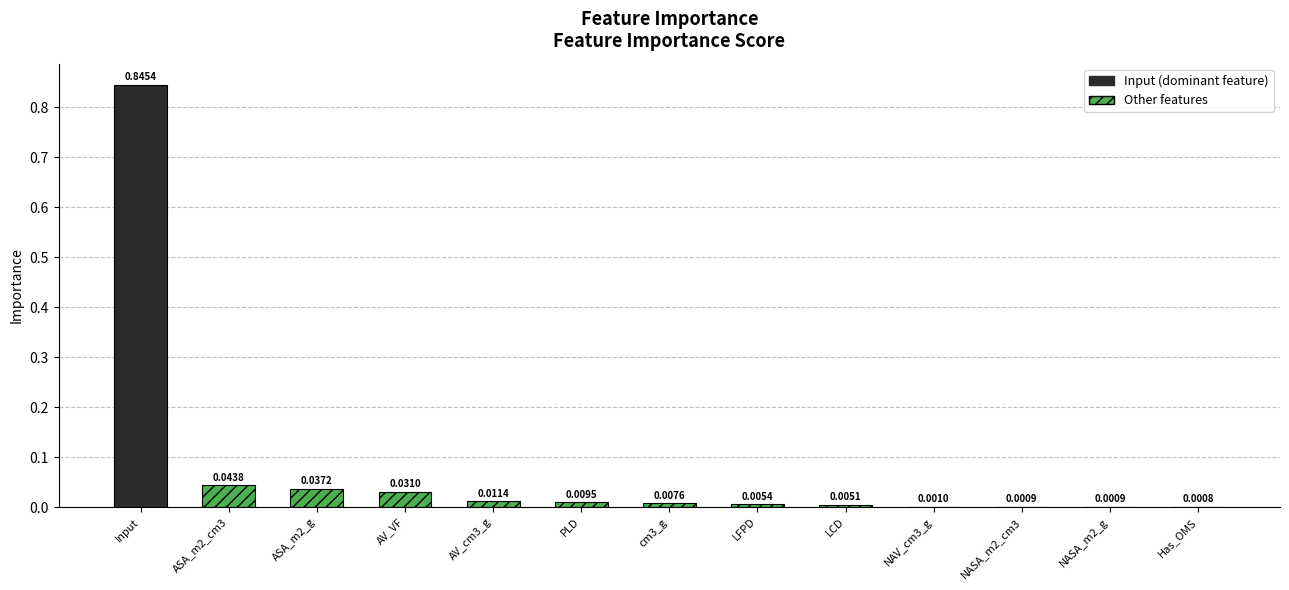

Rank the categories by value from highest to lowest.

Input, ASA_m2_cm3, ASA_m2_g, AV_VF, AV_cm3_g, PLD, cm3_g, LFPD, LCD, NAV_cm3_g, NASA_m2_cm3, NASA_m2_g, Has_OMS